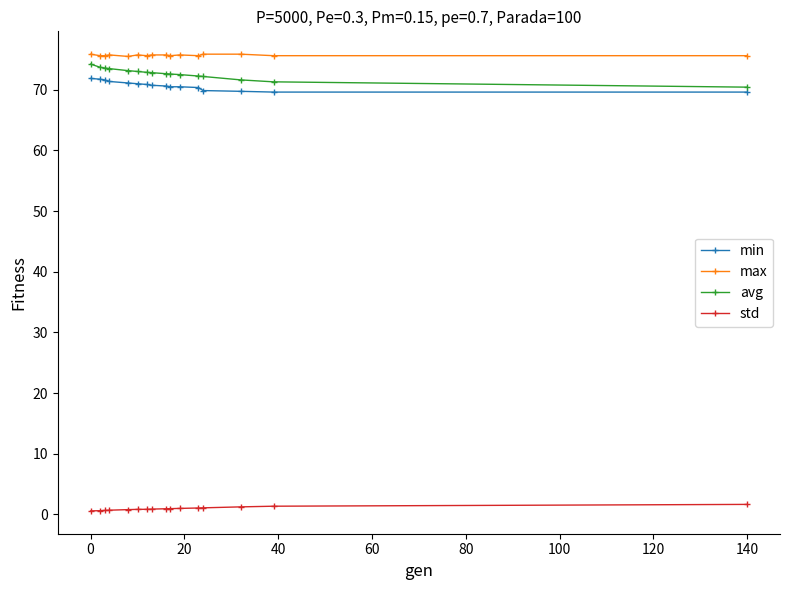

True or false: max has more than 1 interior local peaks.

True